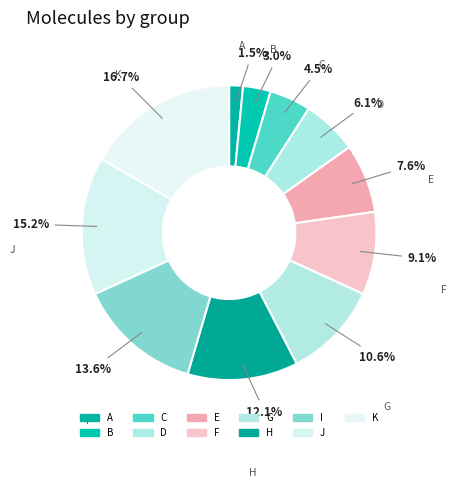

How many slices are in this pie chart?

11